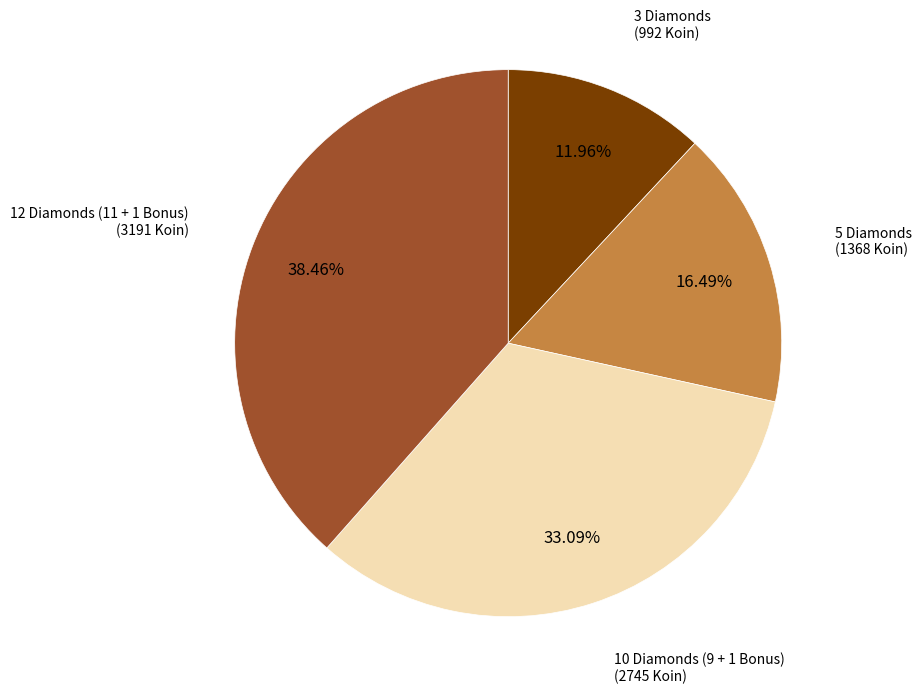

Do 10 Diamonds (9 + 1 Bonus) and 12 Diamonds (11 + 1 Bonus) together represent more than half of the pie?

Yes